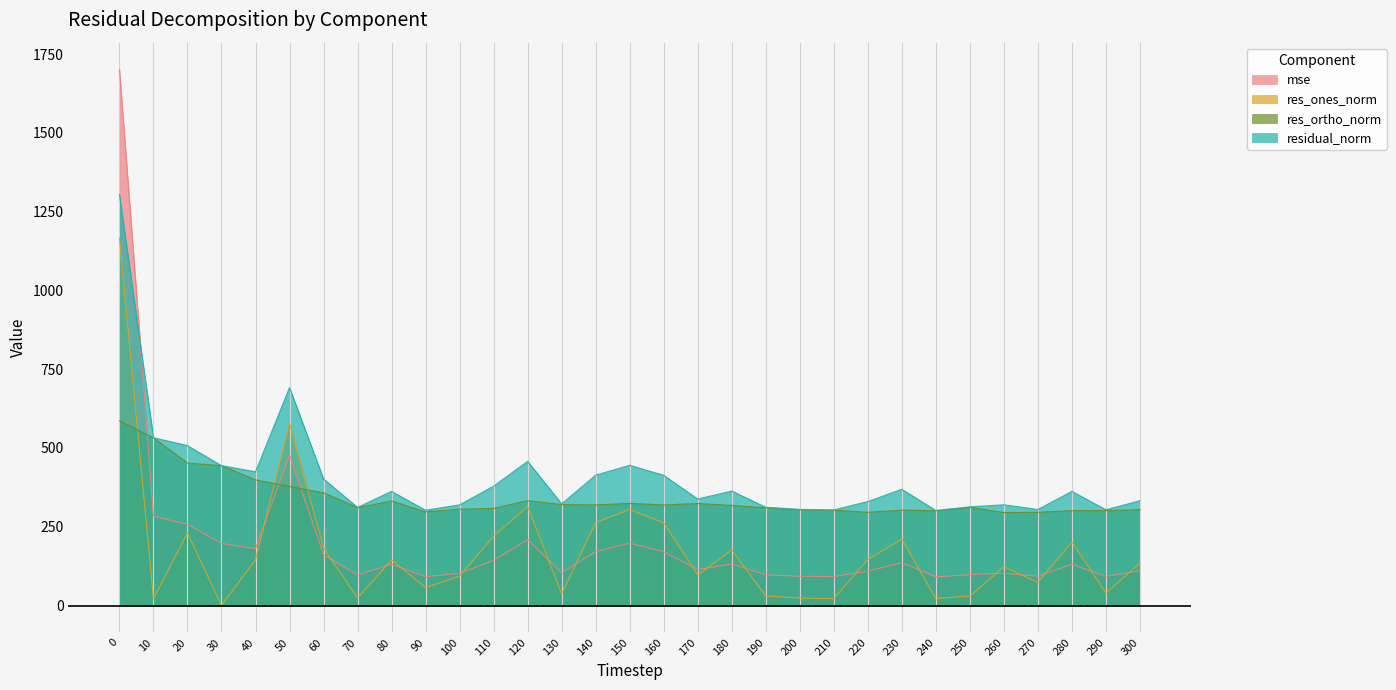

After their last crossing, which series has the higher values: res_ortho_norm or mse?

res_ortho_norm